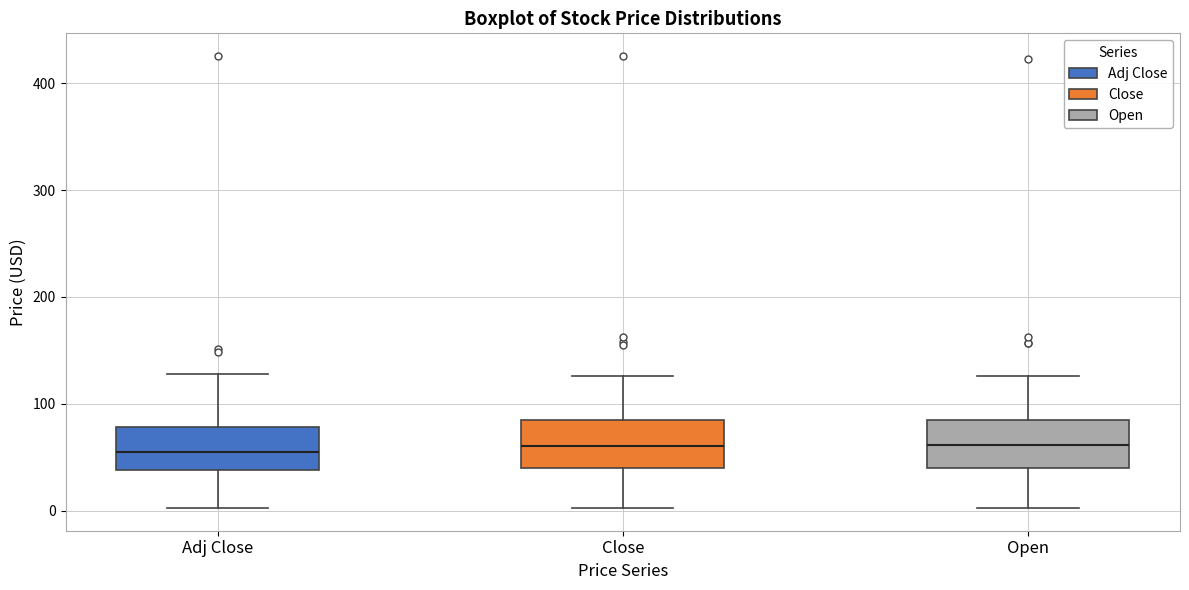

Reading left to right, read every box against the y-axis: the position of its median line, the range the box covers, and the ends of its whiskers. The values are not printed on the chart, so give them approximately, as read against the axis.

Adj Close: median 60, box 40 to 80, whiskers 0 to 130
Close: median 60, box 40 to 80, whiskers 0 to 130
Open: median 60, box 40 to 80, whiskers 0 to 130